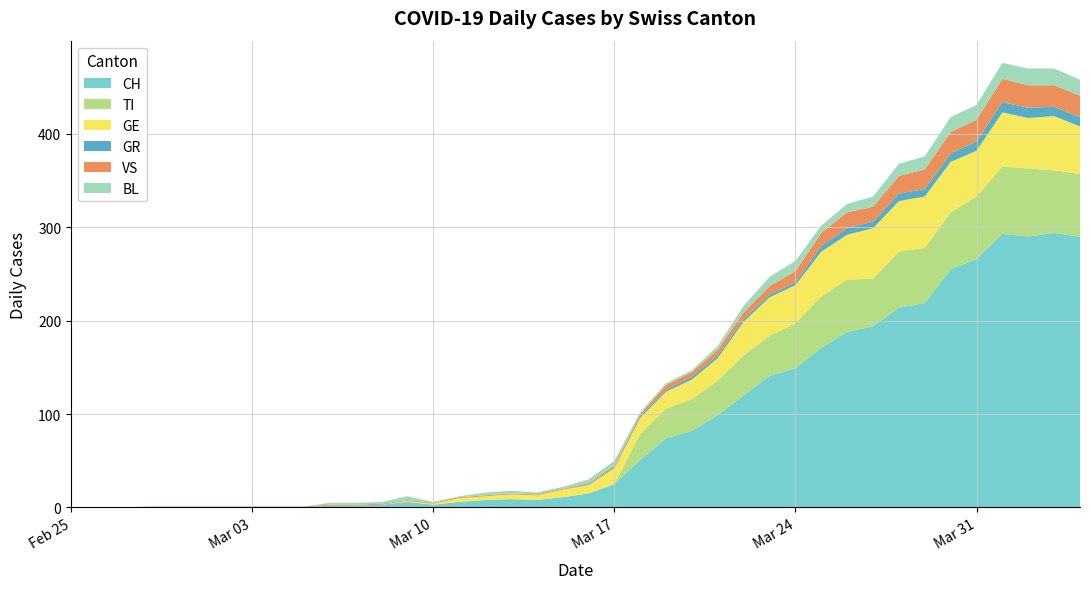

Reading right to left, transcribe all the data shown in this chart.

CH: 290	294	290	293	266	255	219	214	194	188	171	149	141	120	99	82	74	51	25	15	11	8	9	8	6	3	6	3	2	2	0	0	0	0	0	0	0	0	0	0
TI: 67	67	73	72	67	61	59	60	51	56	55	48	43	43	37	34	32	28	0	0	0	0	0	0	0	0	0	0	0	0	0	0	0	0	0	0	0	0	0	0
GR: 10	10	11	11	10	9	8	8	7	7	6	3	3	3	3	3	2	2	1	1	0	0	0	0	0	0	0	0	0	0	0	0	0	0	0	0	0	0	0	0
VS: 23	23	24	25	23	23	21	19	16	17	14	12	9	7	6	5	5	2	2	1	1	1	1	1	1	1	1	1	1	1	1	1	1	1	1	1	1	0	0	0
BL: 17	18	18	17	16	16	14	13	11	9	8	11	10	7	4	2	2	2	5	4	2	2	3	3	1	1	4	2	2	2	0	0	0	0	0	0	0	0	0	0
GE: 51	58	54	58	49	54	55	54	54	48	48	41	41	36	24	21	18	17	17	9	8	5	5	4	4	1	1	0	0	0	0	0	0	0	0	0	0	0	0	0